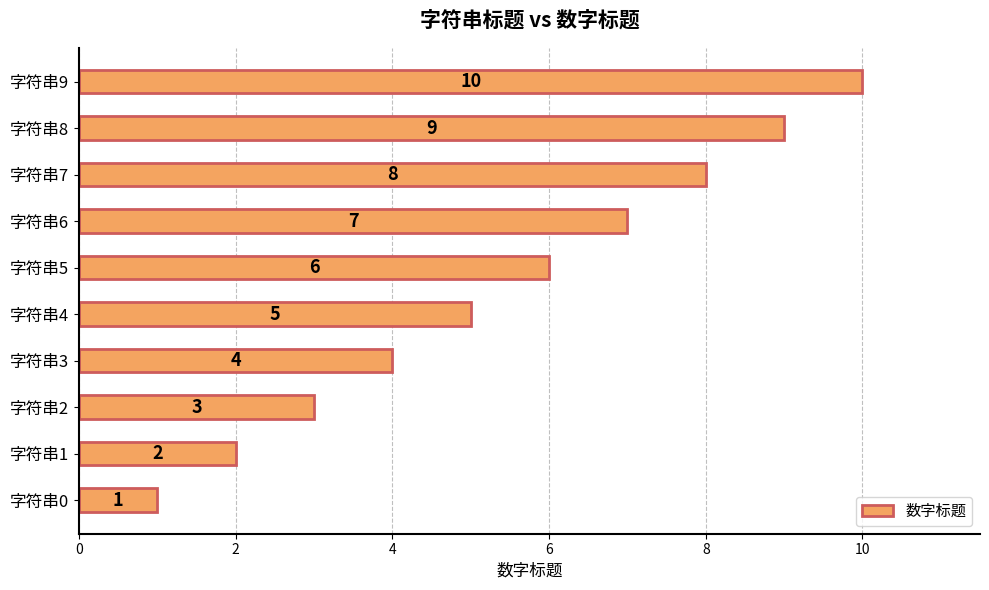

Count the values in the range 3 to 8.

6